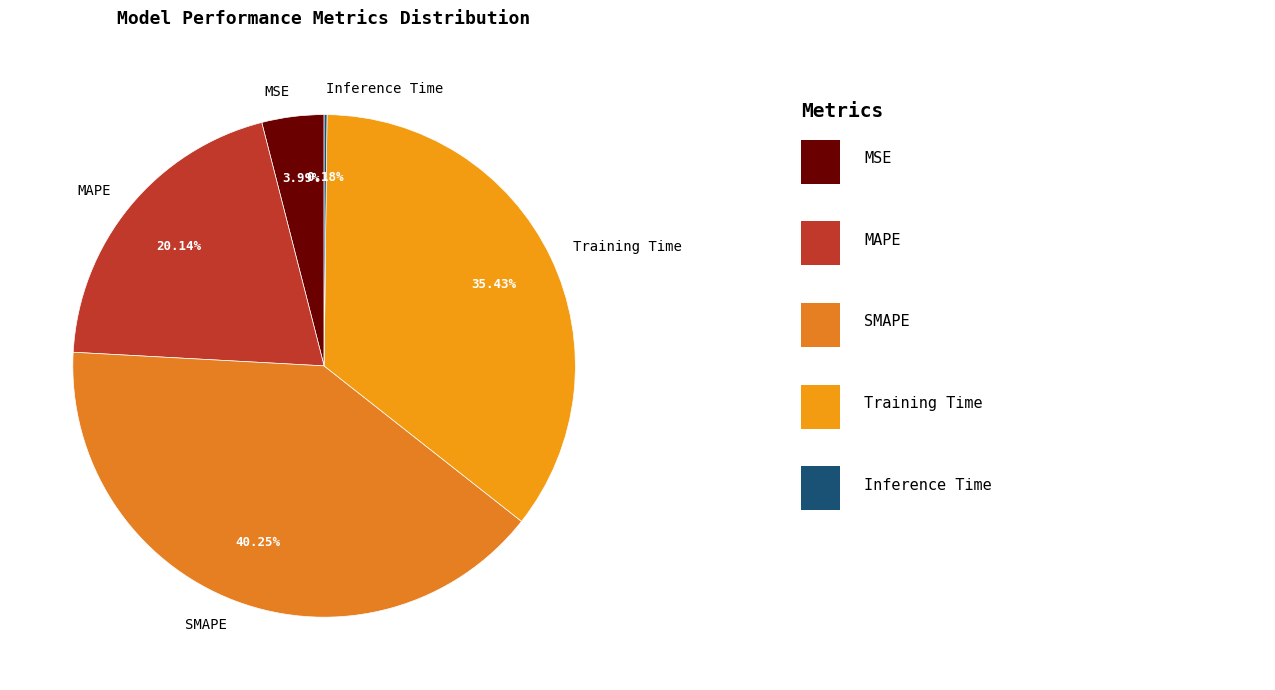

What is the largest slice in the pie chart?

SMAPE